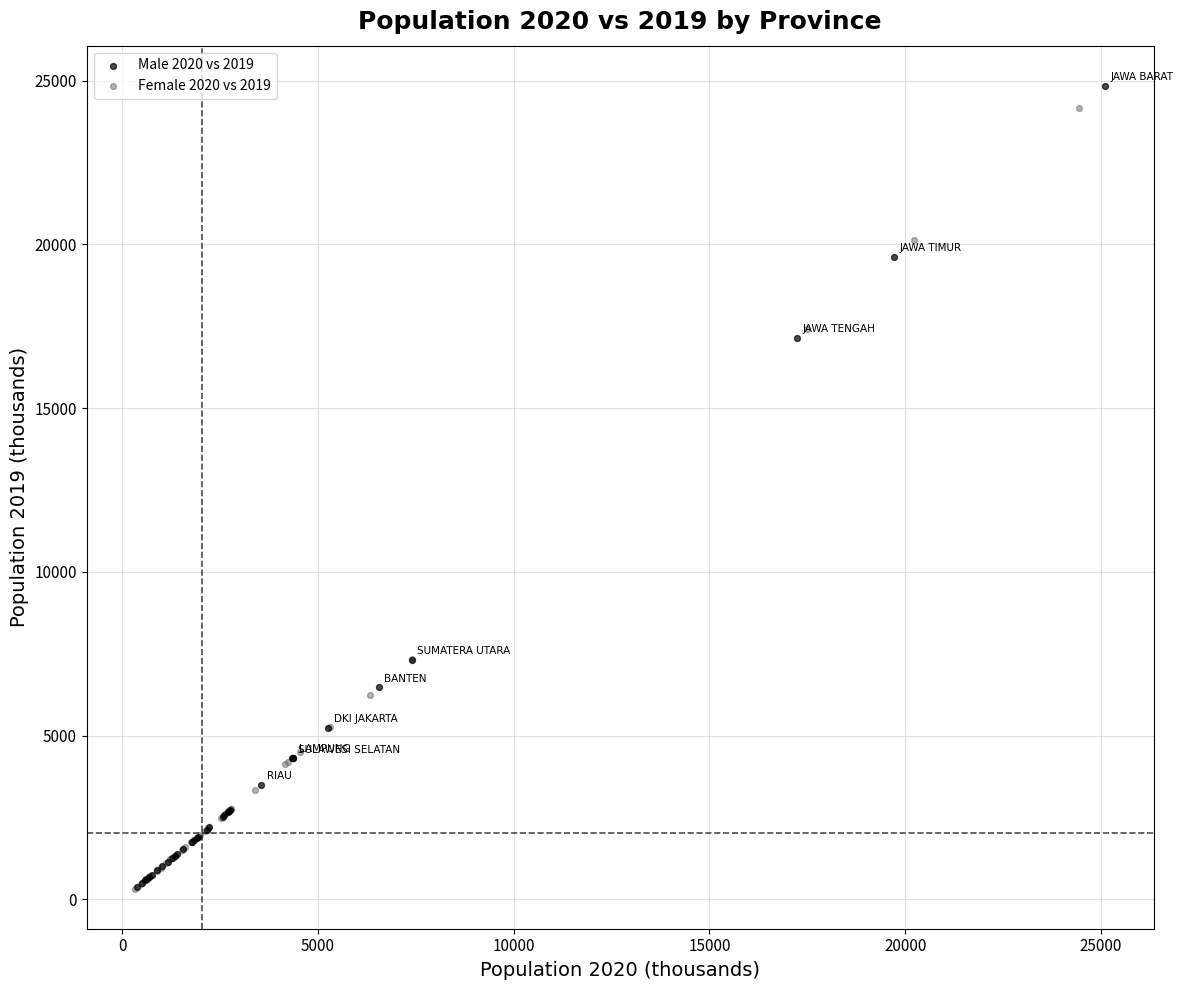

What are all the series names shown in the legend?

Male 2020 vs 2019, Female 2020 vs 2019